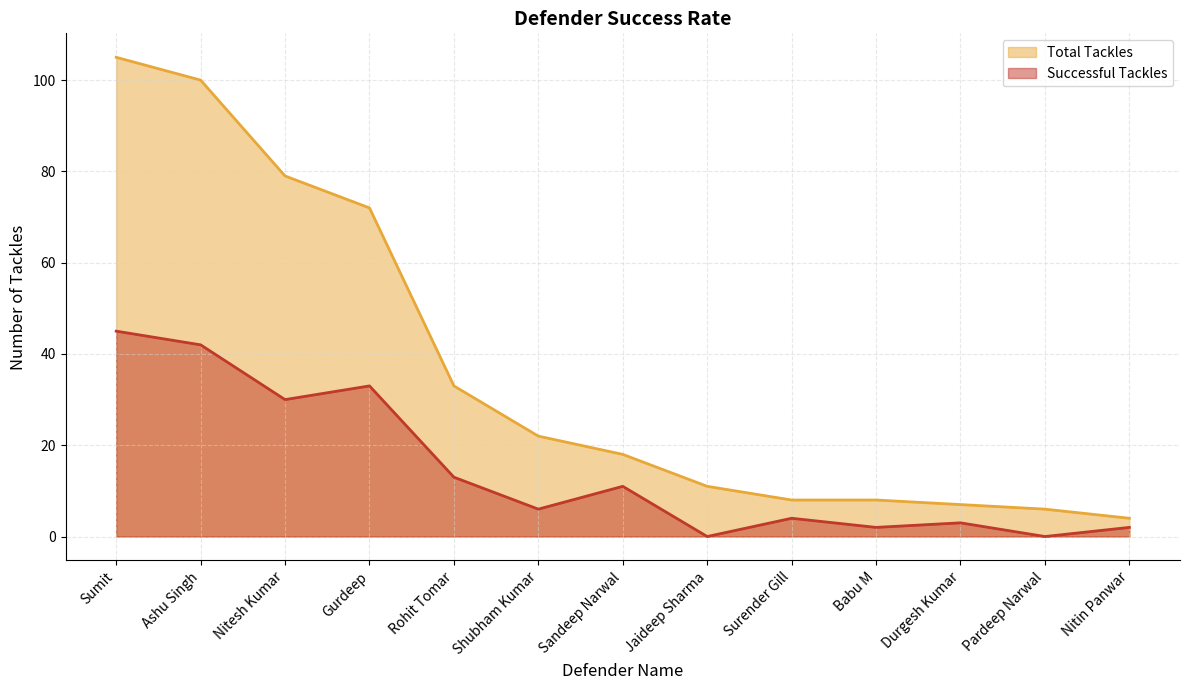

What is the total value across all series at Shubham Kumar?

28